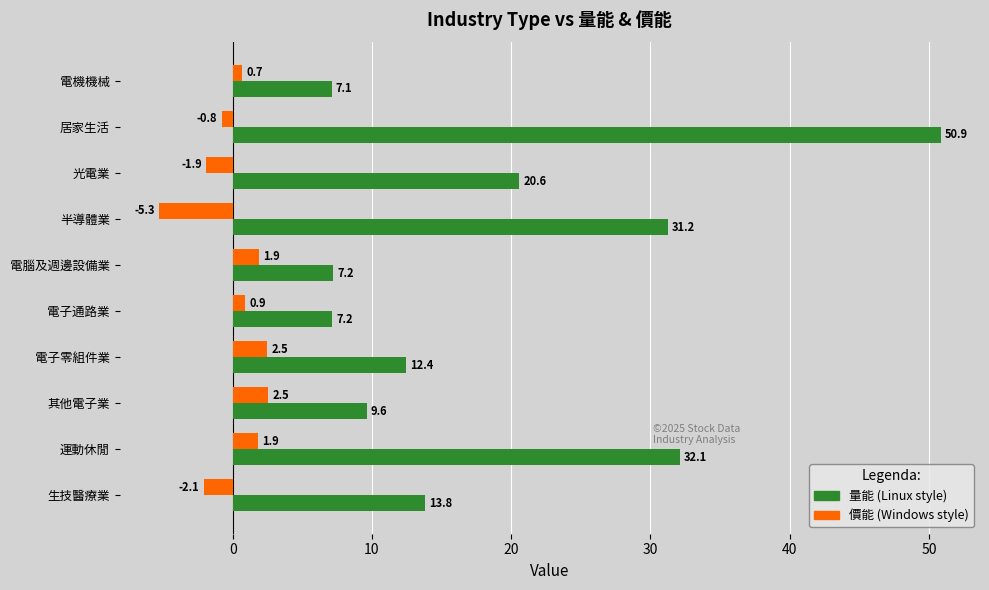

What is the greatest value displayed?

50.9